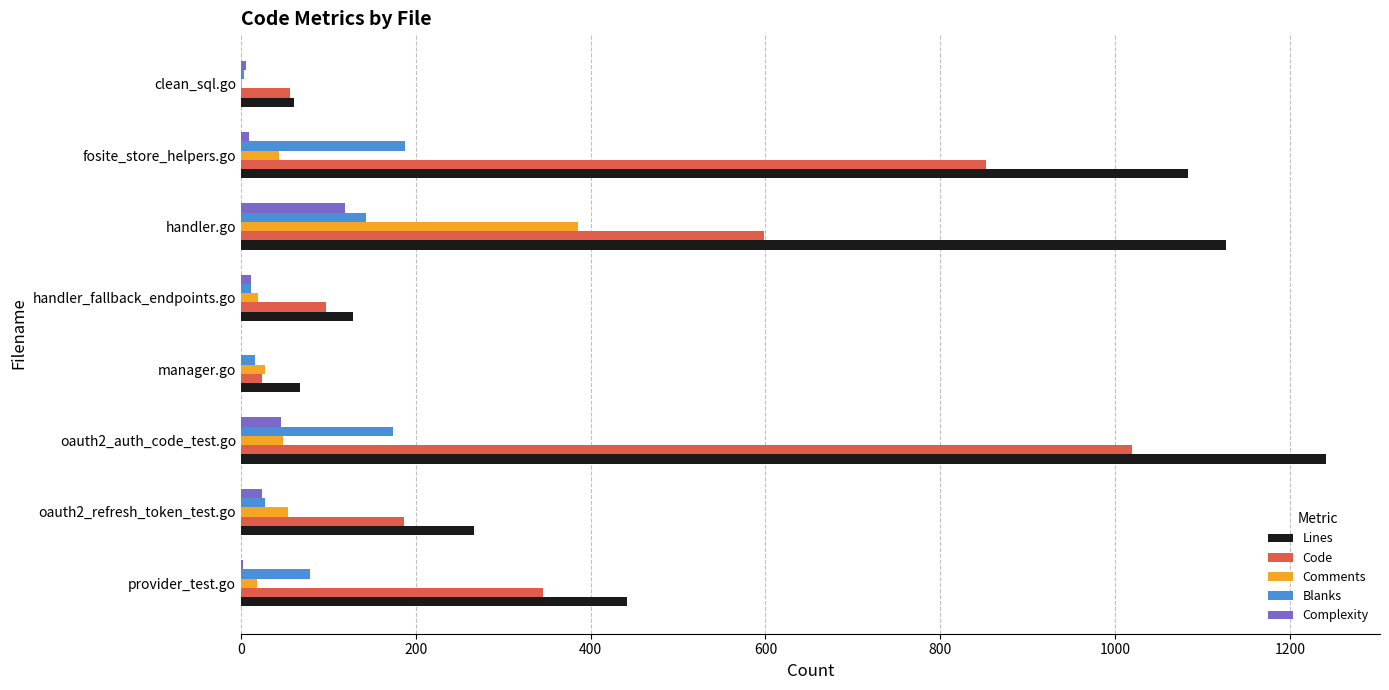

What is the maximum value for Complexity?

119